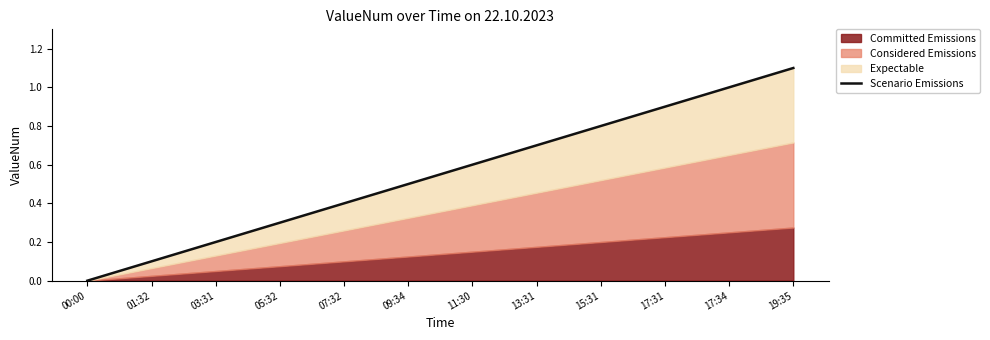

What is the sum of the values at 17:34 and 09:34?

1.5